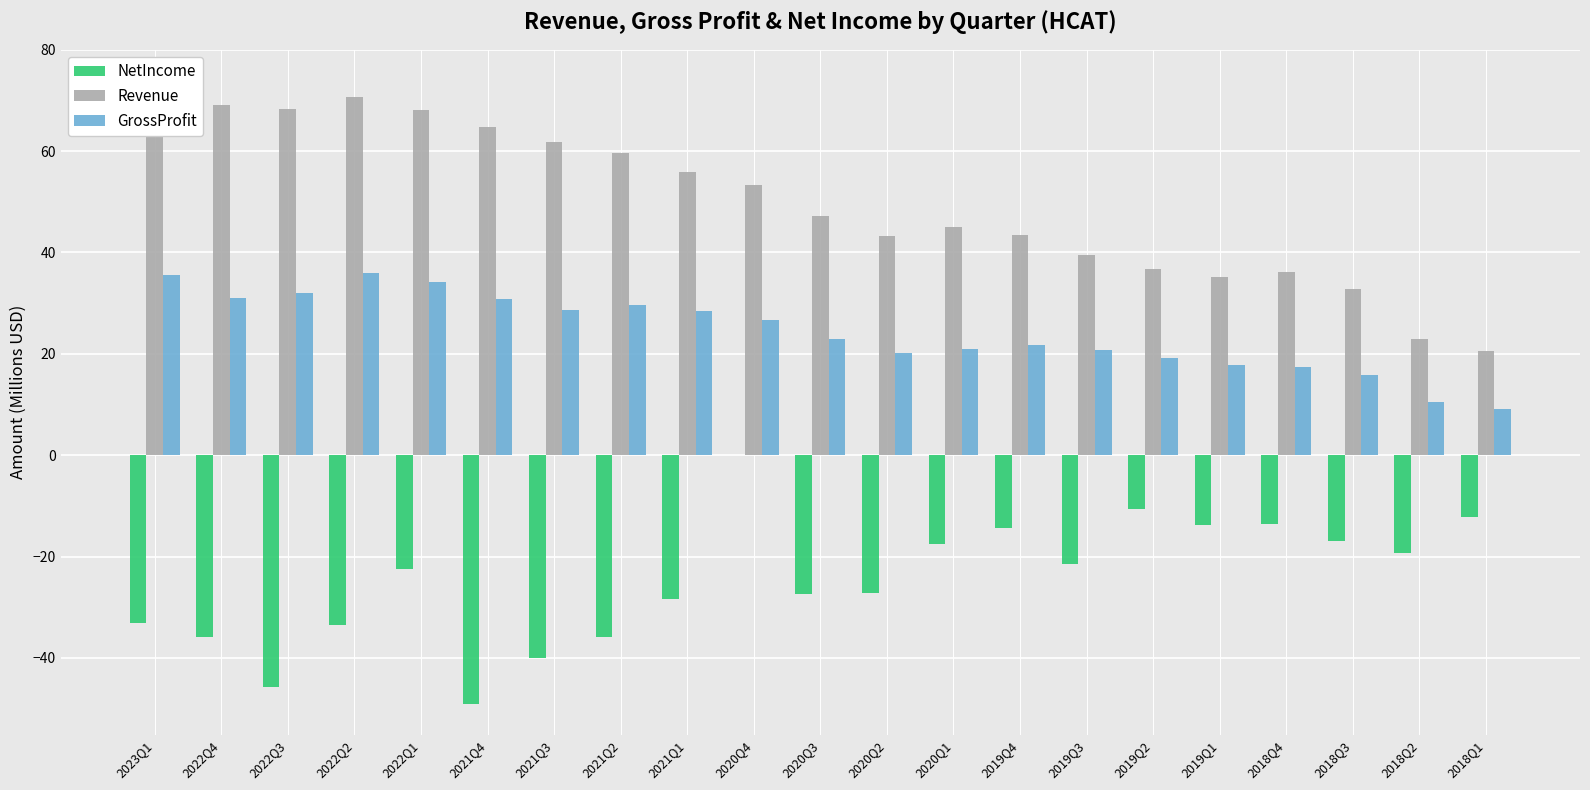

Which series has the largest total across all categories?

Revenue